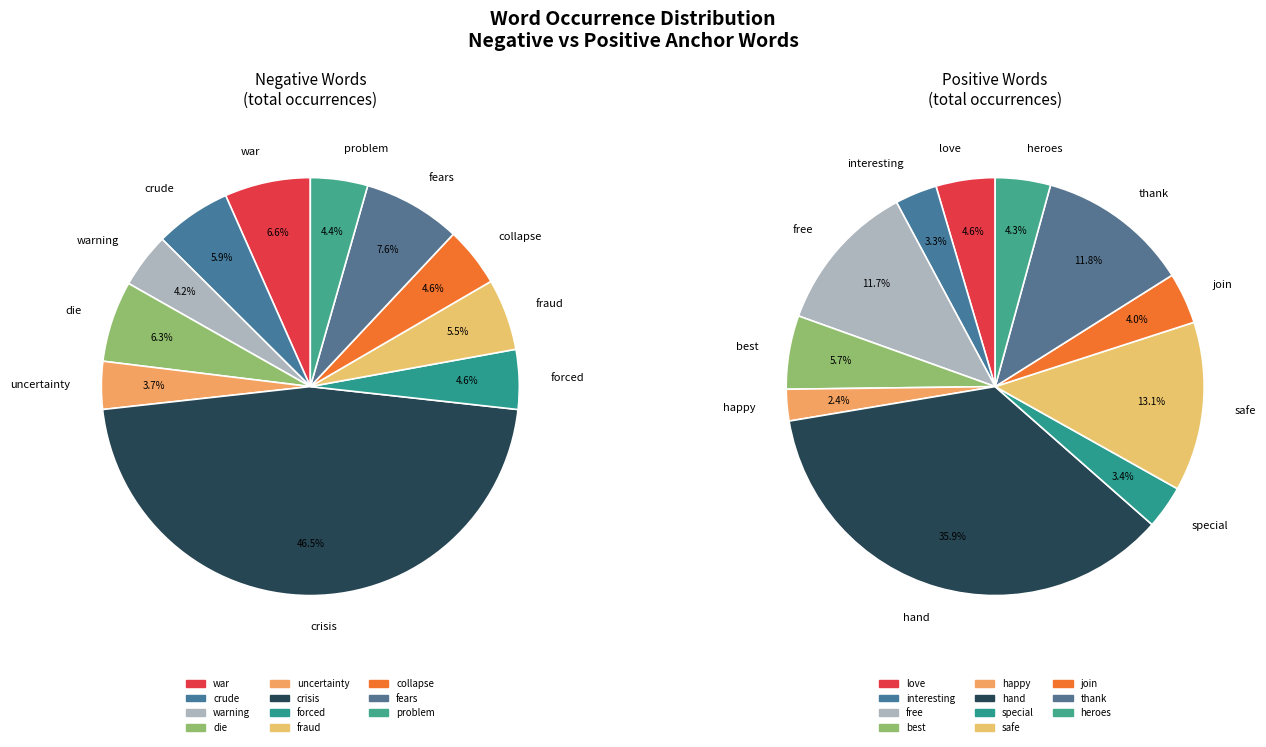

To the nearest percent, what portion does 5 represent?

46%